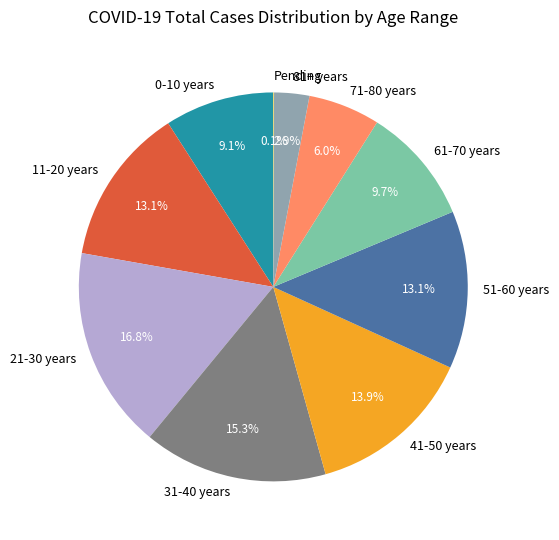

Combined, do 71-80 years and 31-40 years account for over 50%?

No